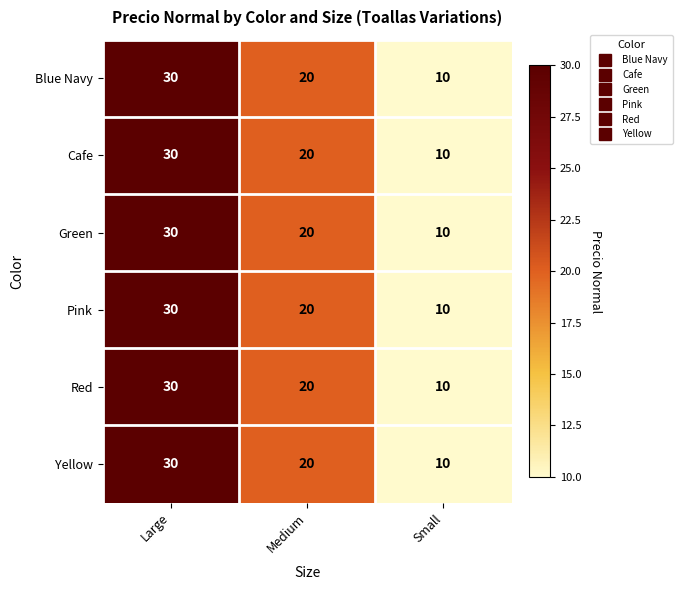

What is the minimum value shown in the chart?

10